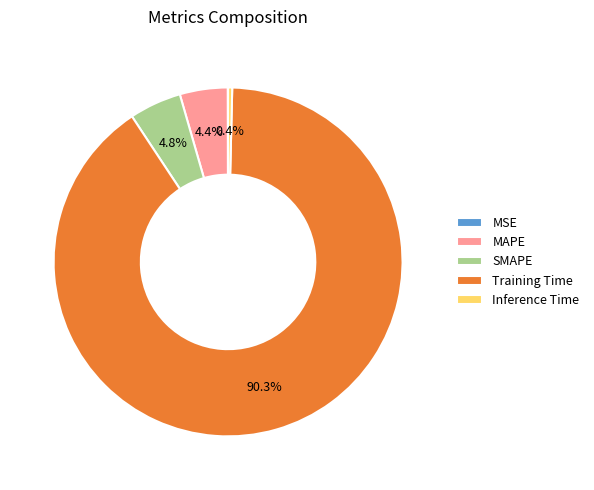

What is the largest slice in the pie chart?

Training Time